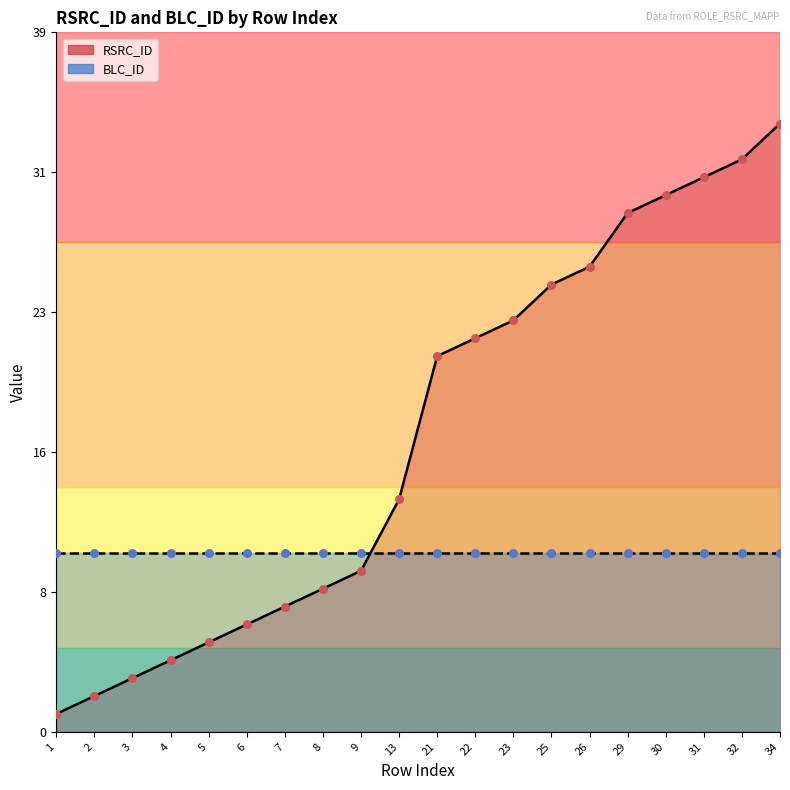

Which has a higher value, 13 or 4?

13